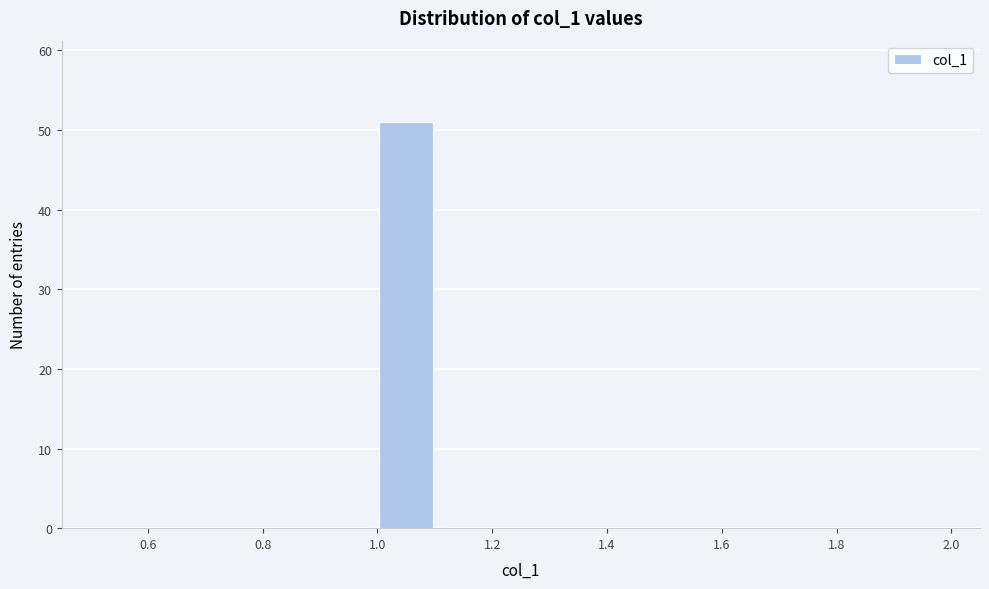

How tall is the bar that spans 1.0 to 1.1 on the x-axis? The values are not printed on the chart, so give them approximately, as read against the axis.

51